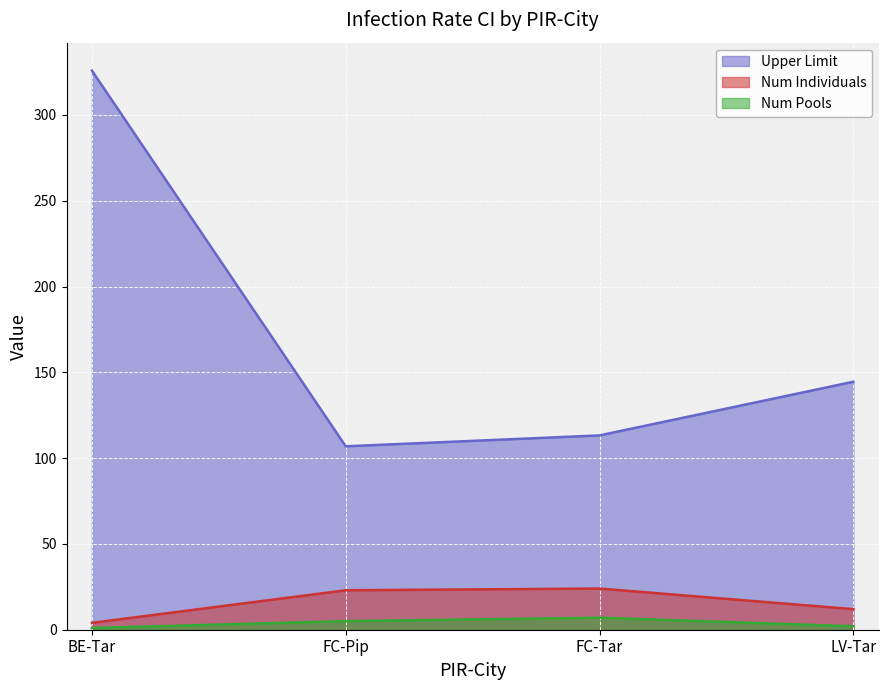

Which label corresponds to the largest value in the chart?

BE-Tar